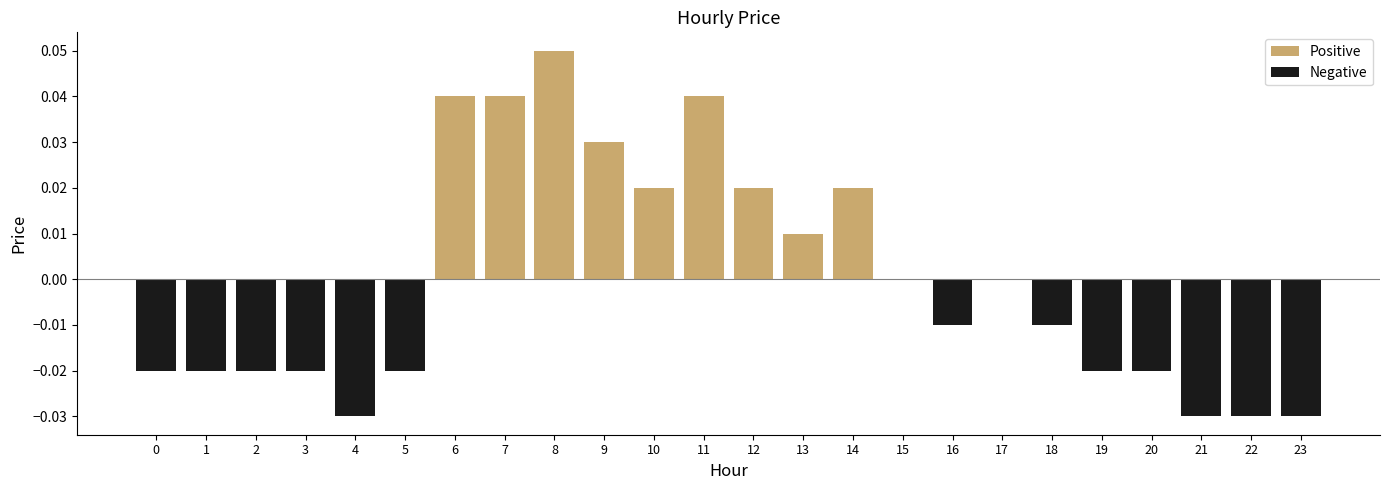

Which series has the widest spread of values?

Positive